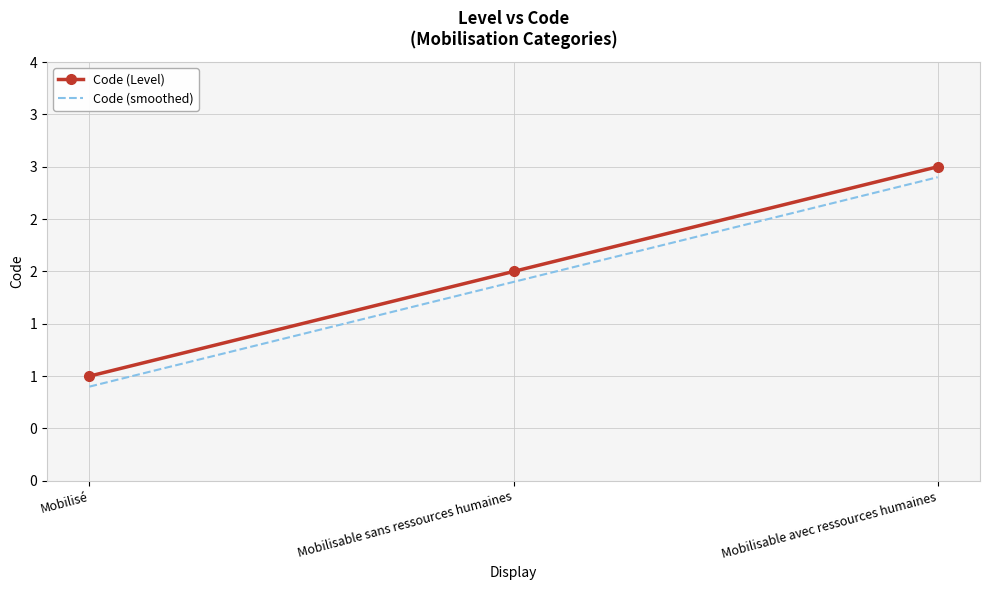

At which label does Code (smoothed) reach its minimum?

Mobilisé